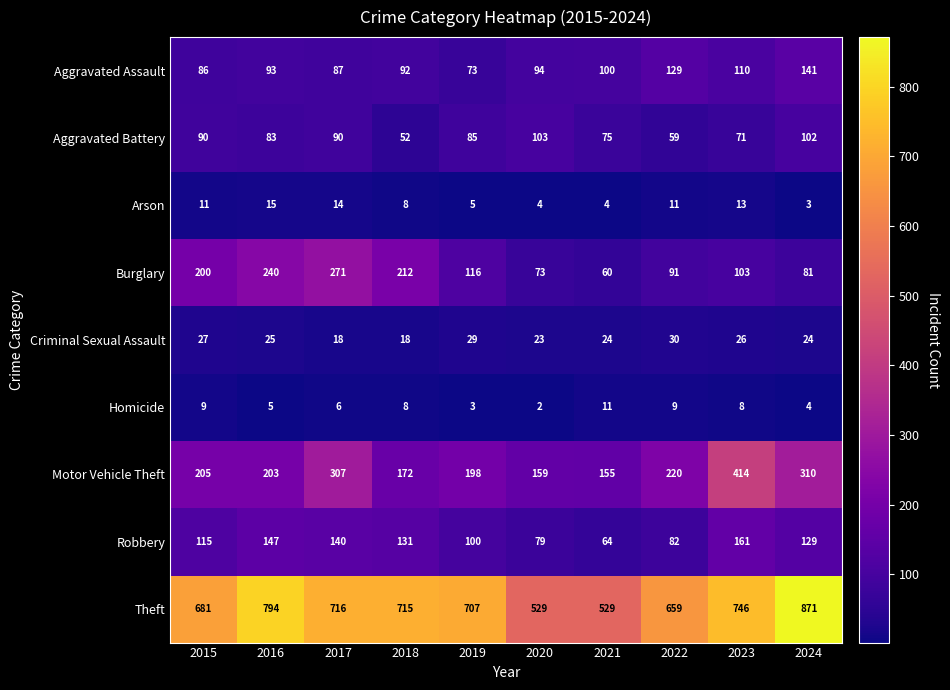

What is the difference between the maximum and minimum values in the Aggravated Battery series?

51